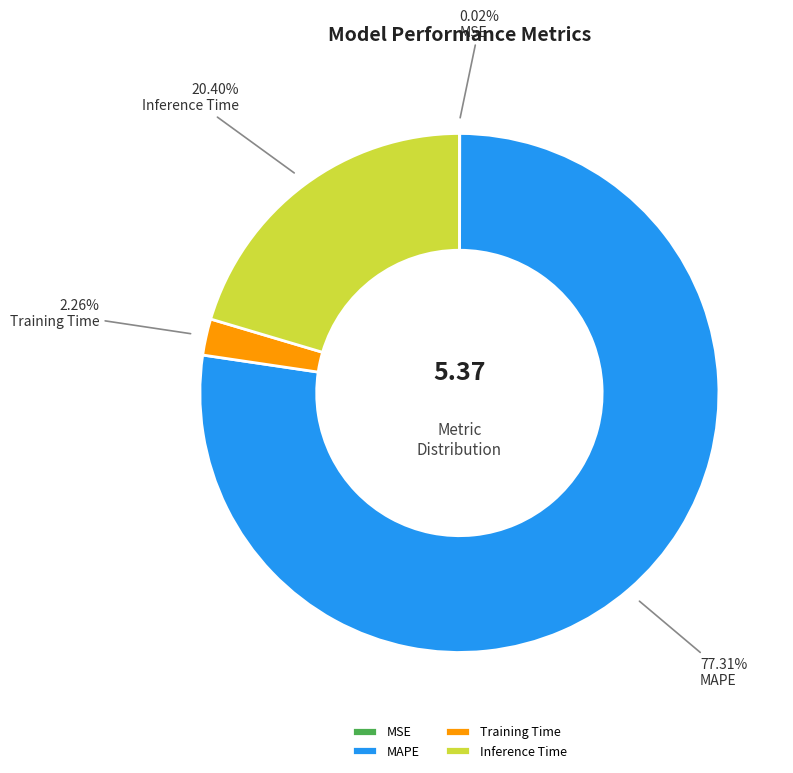

The Training Time slice represents 2% of the pie. True or false?

True